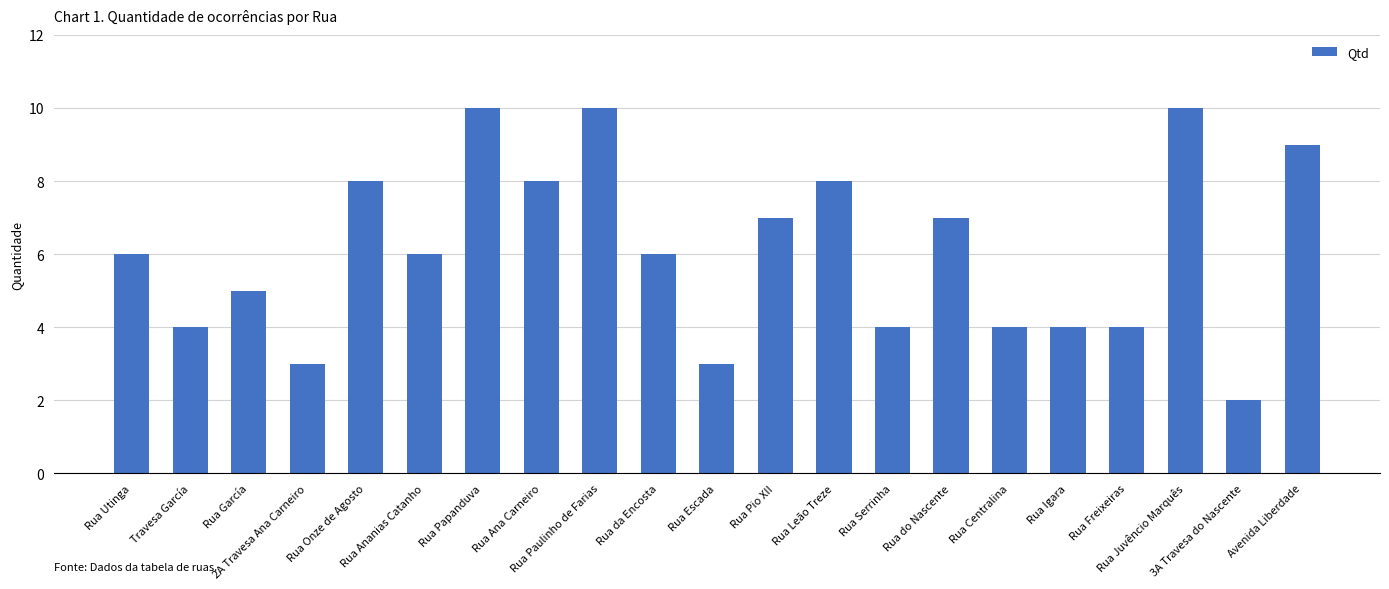

The chart shows a value of 7 at Rua Freixeiras. True or false?

False